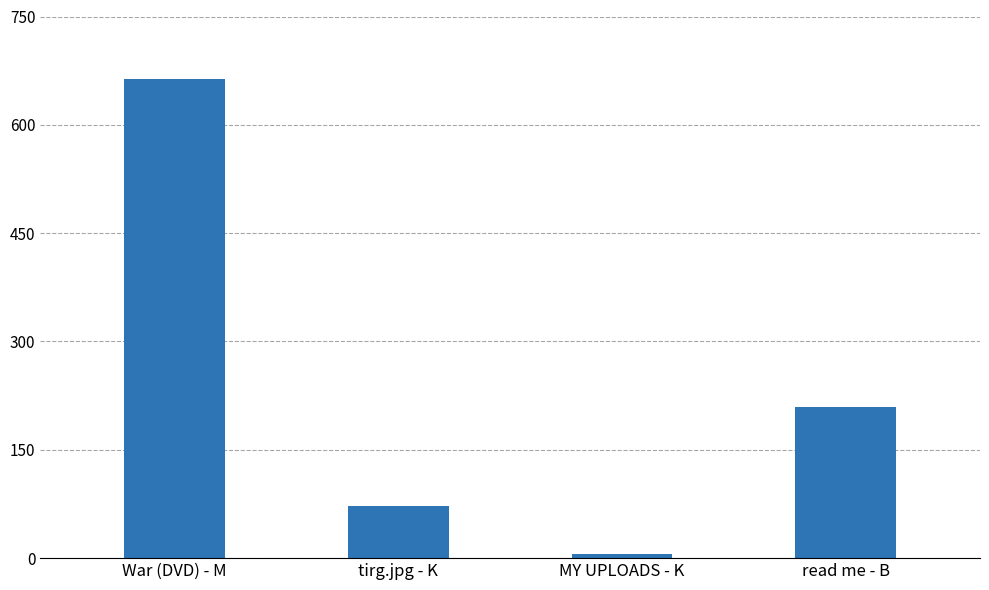

Reading right to left, list all the values displayed in this chart.

read me - B=209.0	MY UPLOADS - K=5.8	tirg.jpg - K=71.6	War (DVD) - M=663.5